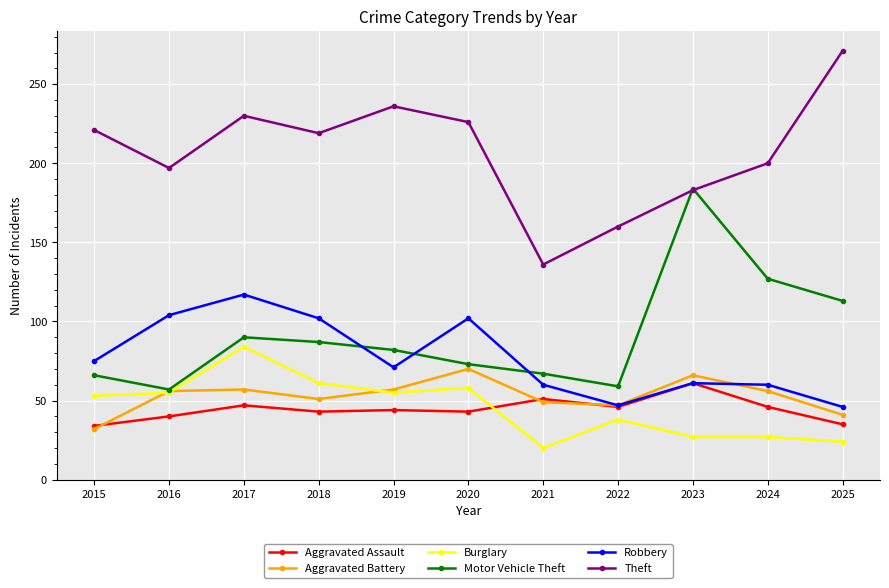

What is the value of the Theft point at the 1st from the left?

221